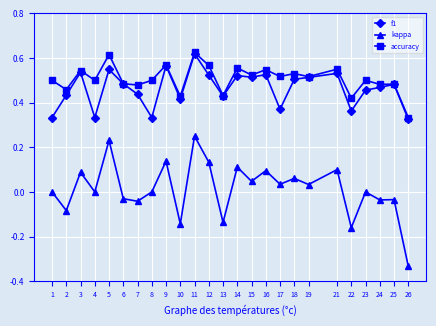

Is it true that f1 equals 0.5 at 6?

True